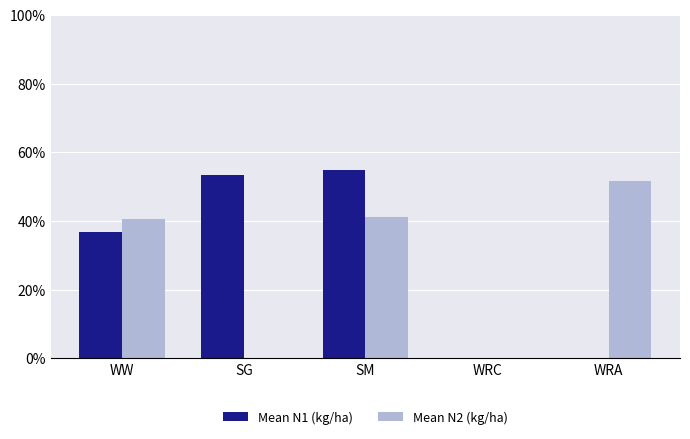

What is the maximum value shown in the chart?

54.9